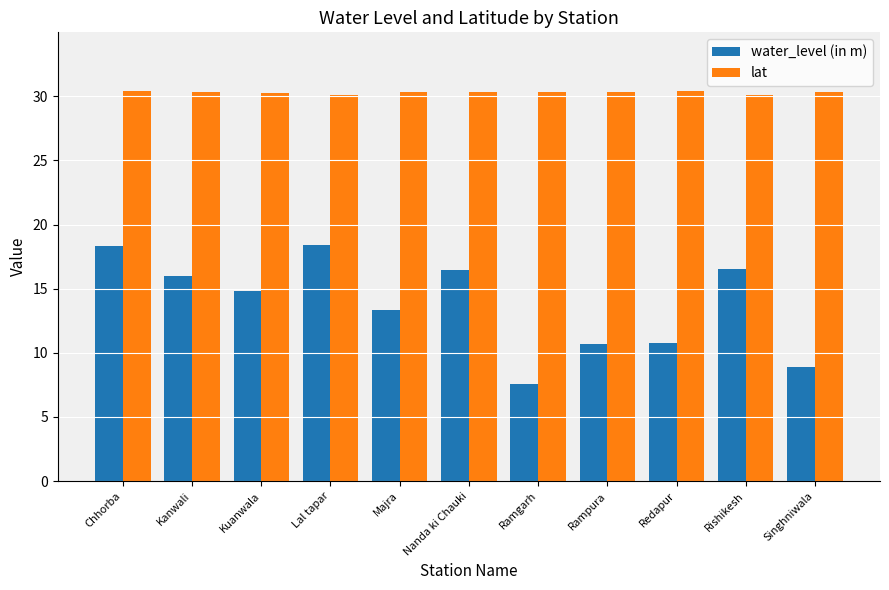

How many bars are there in total?

22